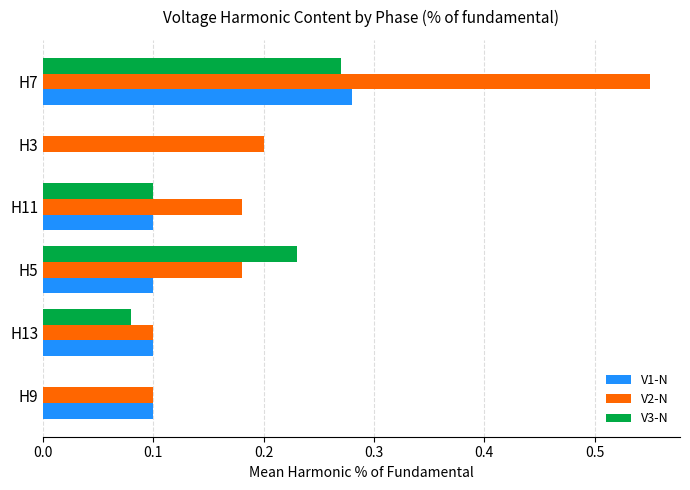

At which category is the sum across all series the highest?

H7